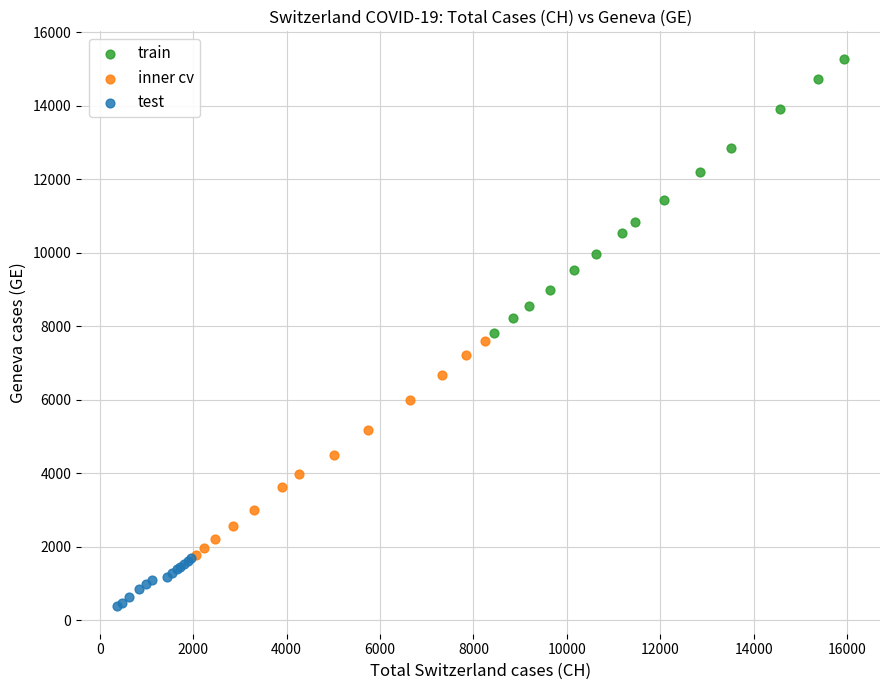

Which series has the largest Y range (max minus min)?

train